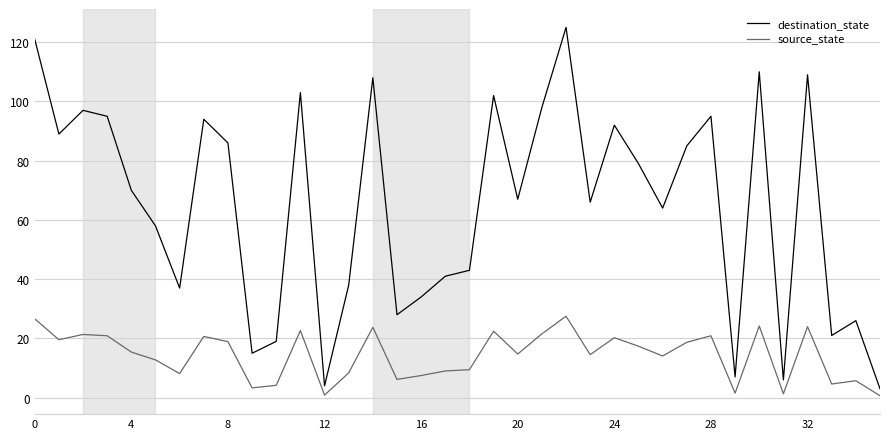

Rank the series by their average value, from lowest to highest.

source_state, destination_state